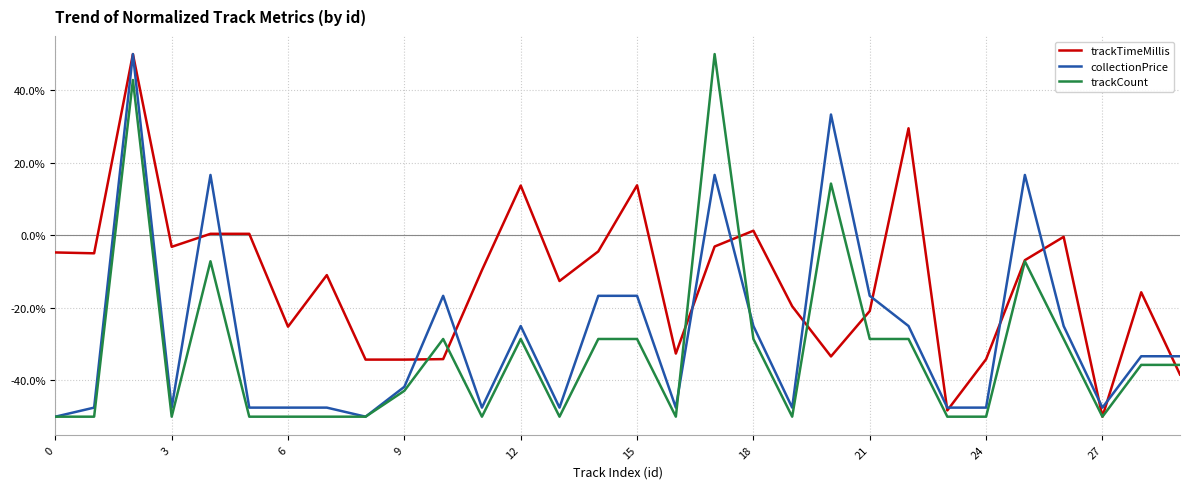

What is the maximum value for trackTimeMillis?

50.0